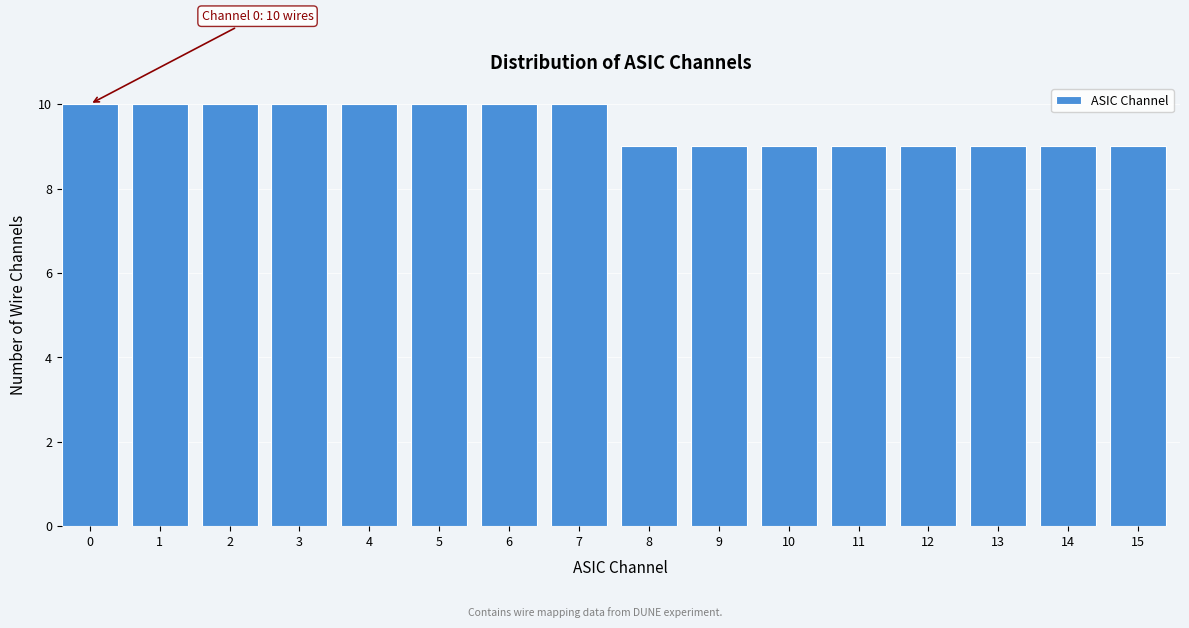

Reading right to left, transcribe all the data shown in this chart.

9	9	9	9	9	9	9	9	10	10	10	10	10	10	10	10